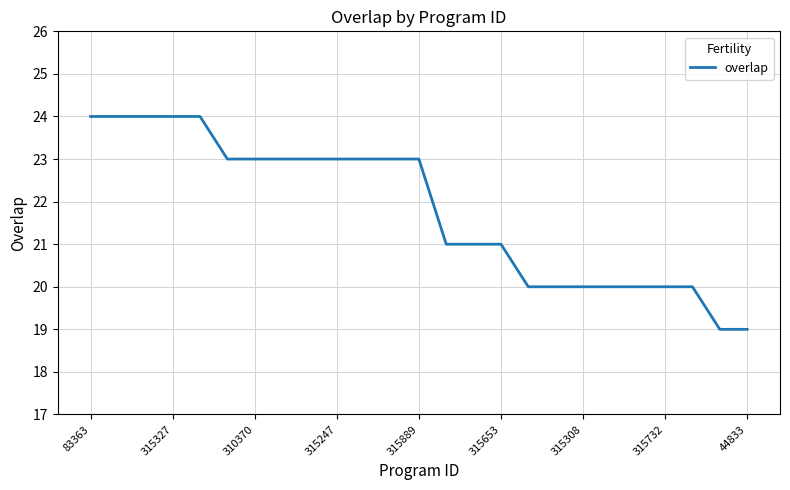

What is the maximum value shown in the chart?

24